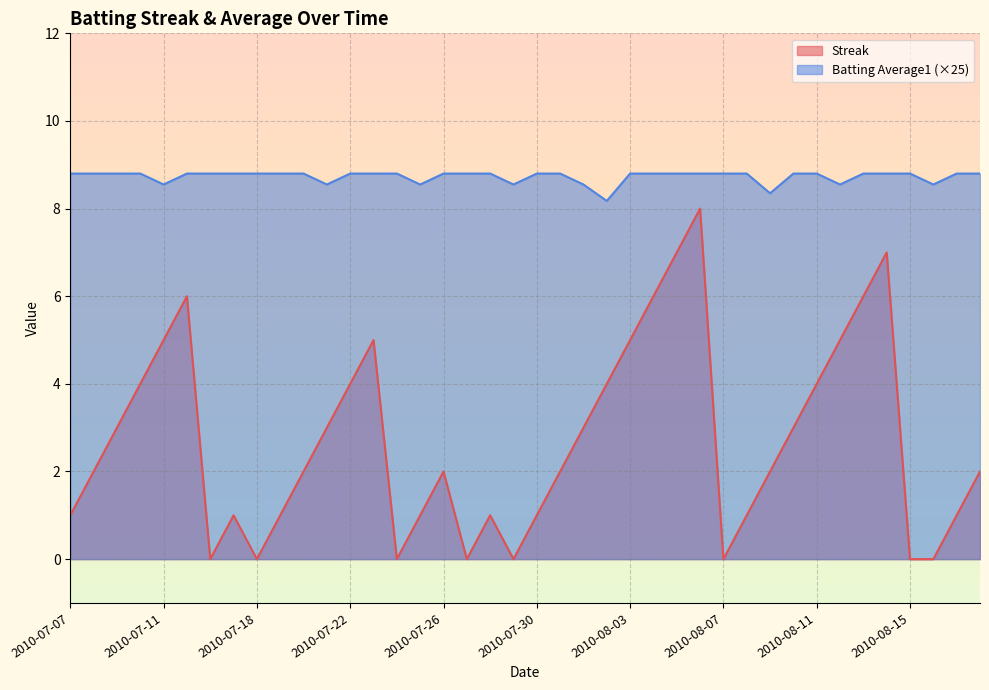

What is the label of the 20th point from the left?

2010-07-29